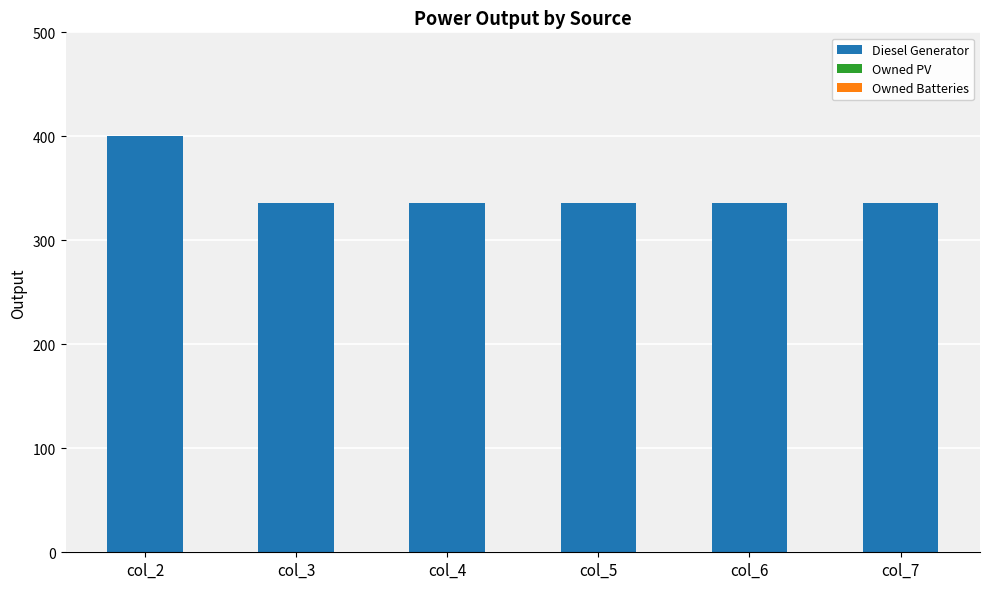

Reading left to right, transcribe all the data shown in this chart.

col_2=400	col_3=336	col_4=336	col_5=336	col_6=336	col_7=336